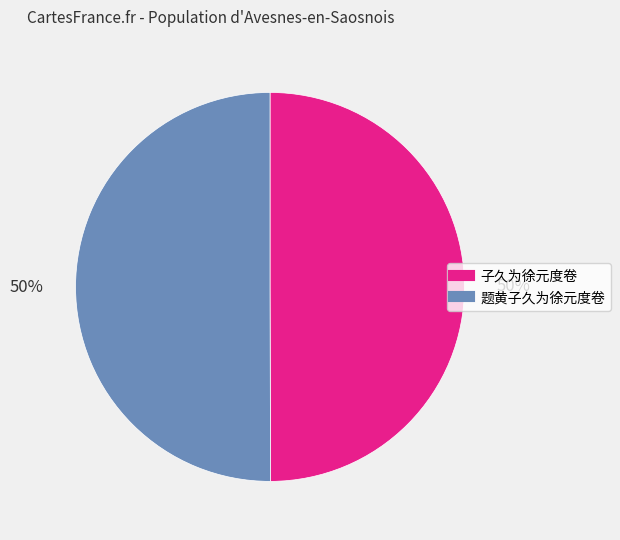

Is it true that 题黄子久为徐元度卷 is 61% of the pie?

False